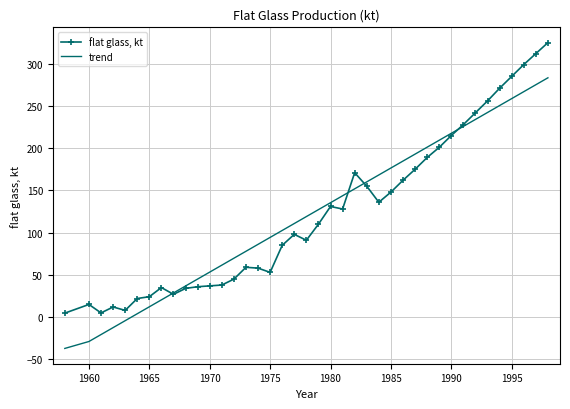

Rank the series by their maximum value, from lowest to highest.

trend, flat glass, kt